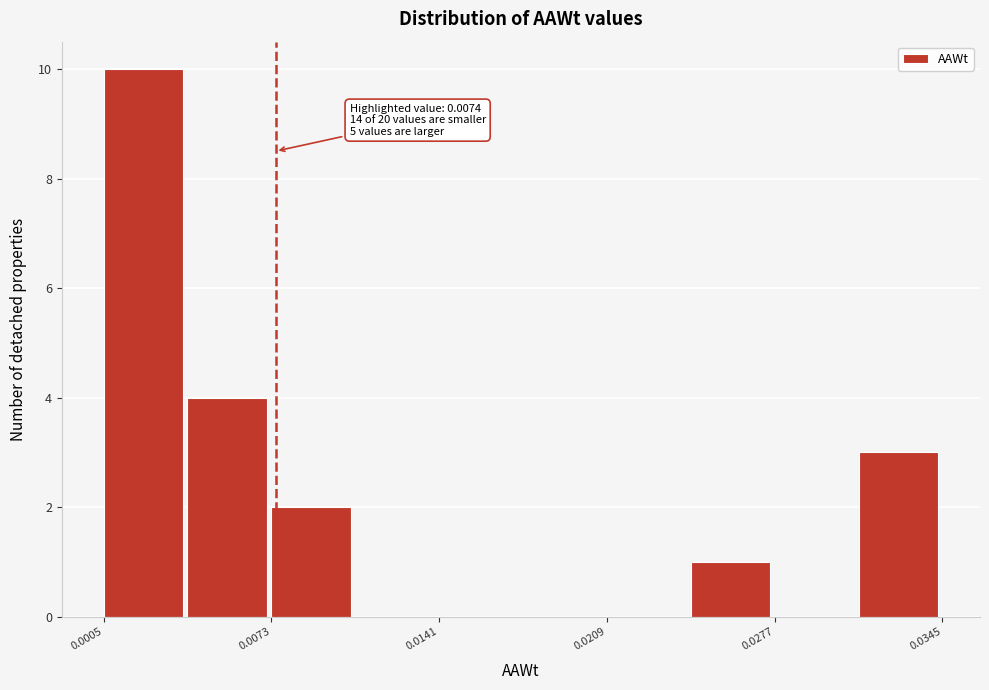

Around what value on the x-axis is the tallest bar? Give the approximate position of its centre, as read against the axis.

0.002